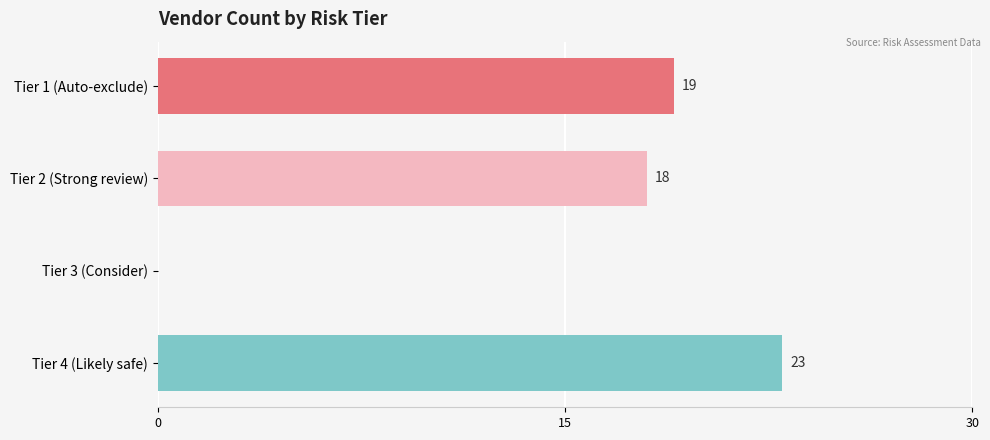

Where is the data nearest to the value 11?

Tier 2 (Strong review)